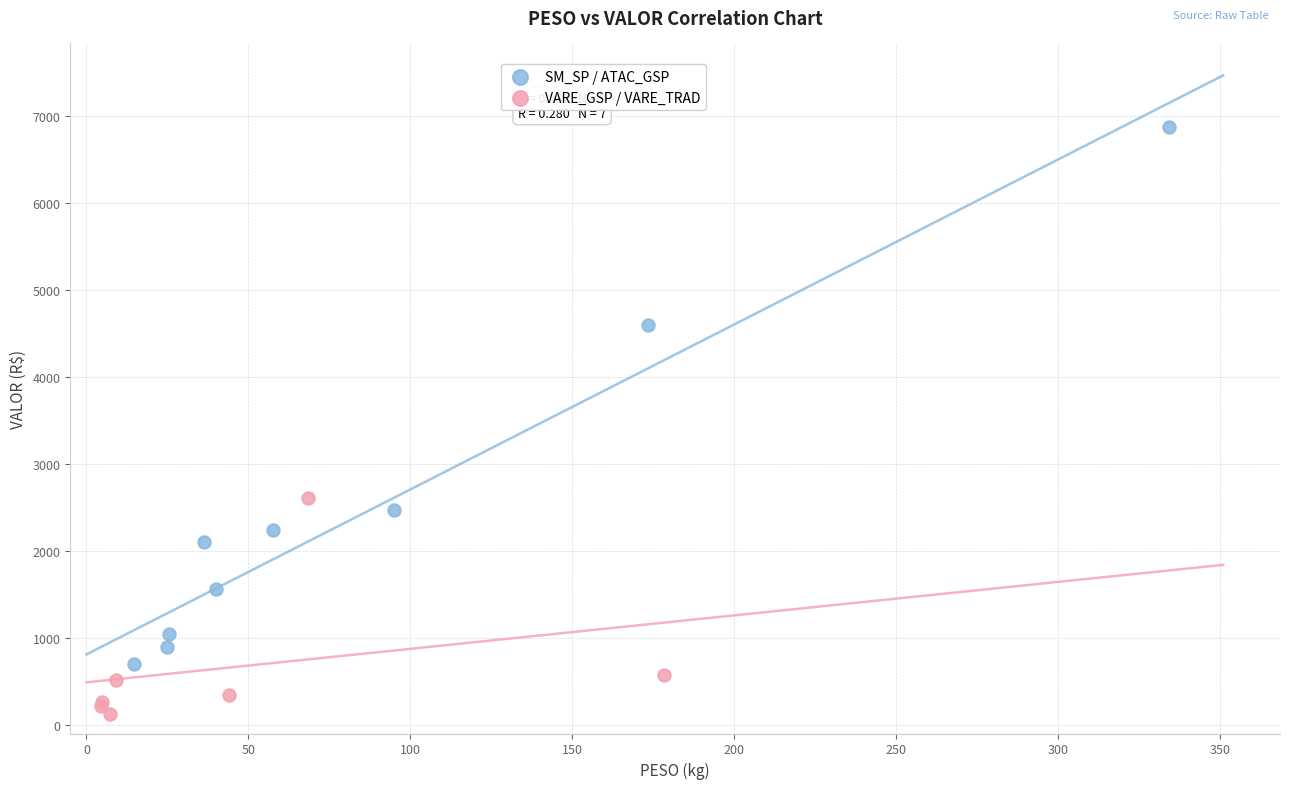

Which series has the largest Y range (max minus min)?

SM_SP / ATAC_GSP